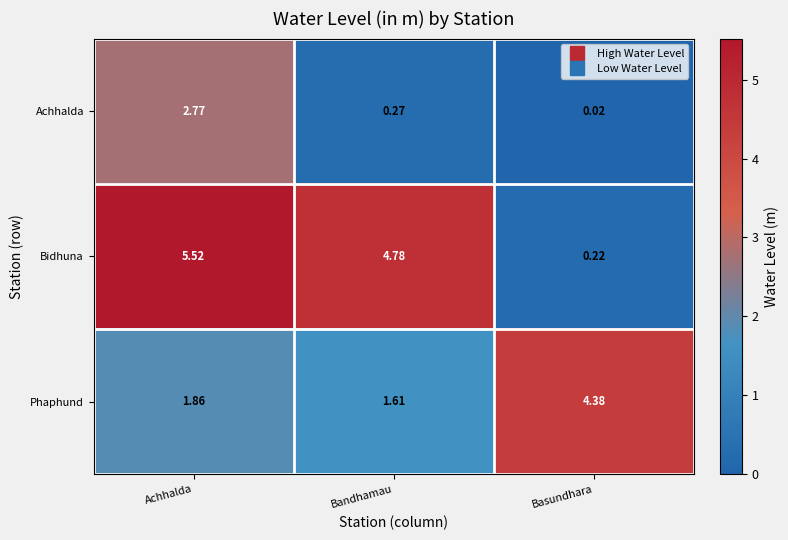

At which label is Phaphund closest to 2?

Achhalda